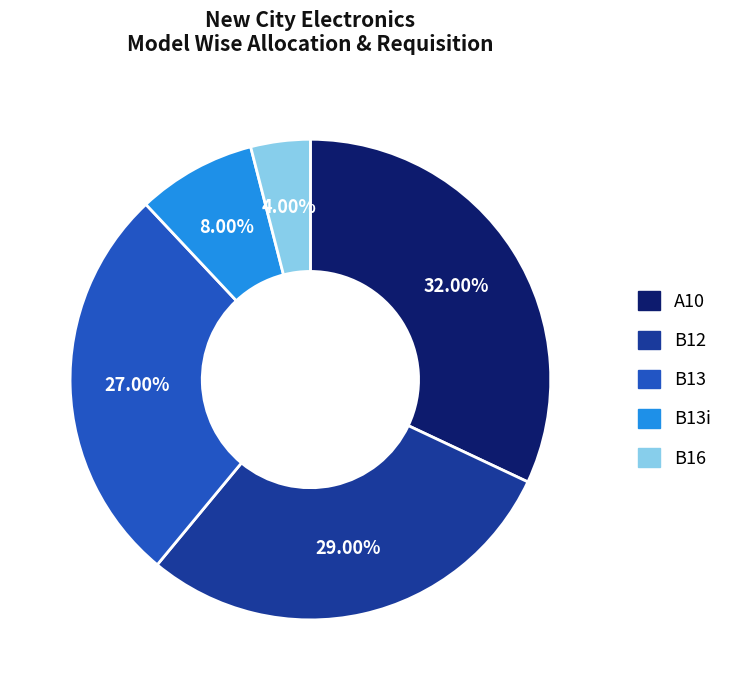

Is there a majority slice in this chart?

No